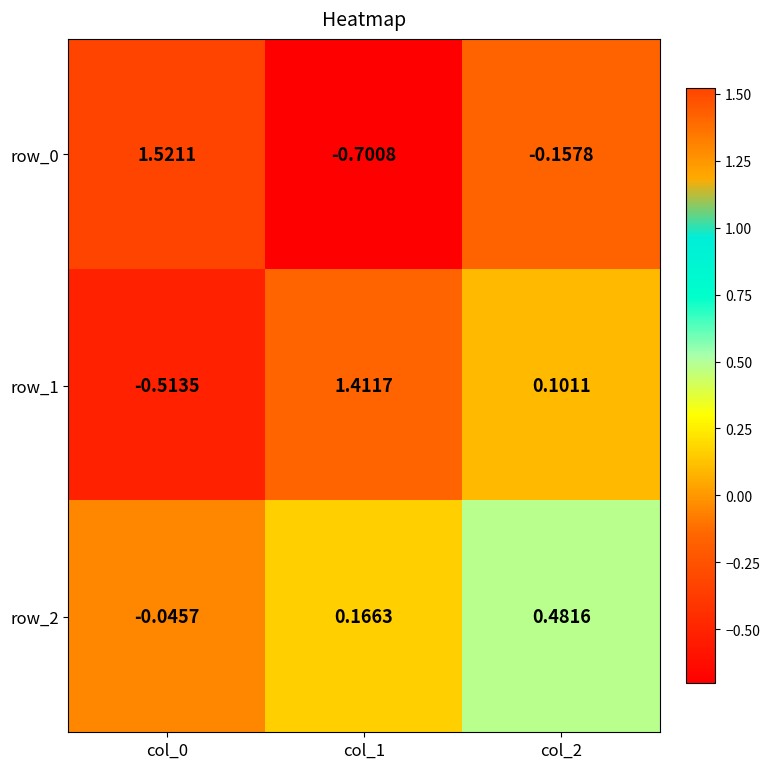

Is the value of row_2 at col_2 greater than the value of row_1 at col_0?

Yes